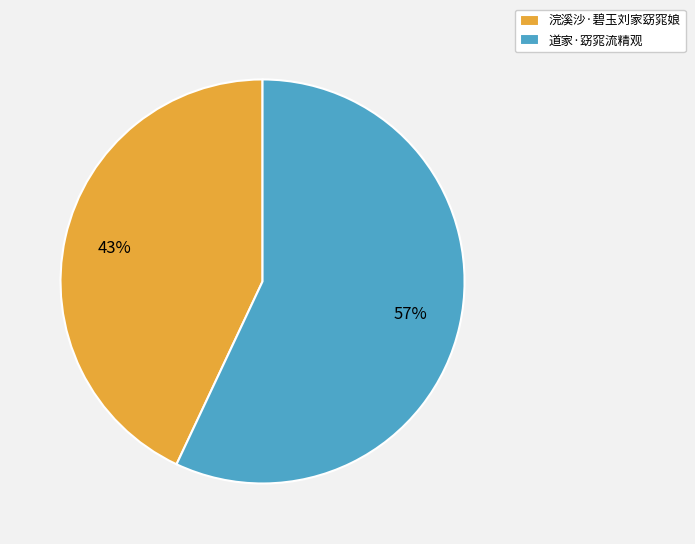

Combined, do 浣溪沙·碧玉刘家窈窕娘 and 道家·窈窕流精观 account for over 50%?

Yes